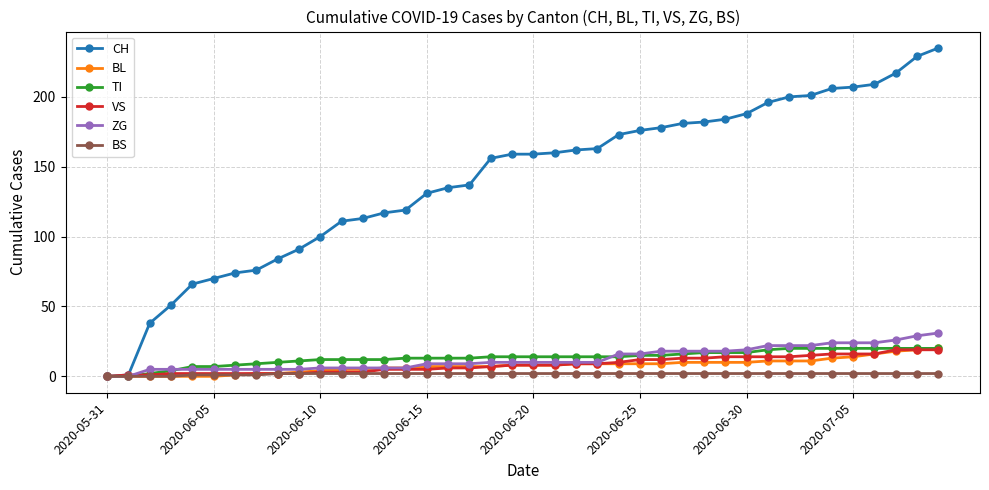

Which series has the largest total across all categories?

CH